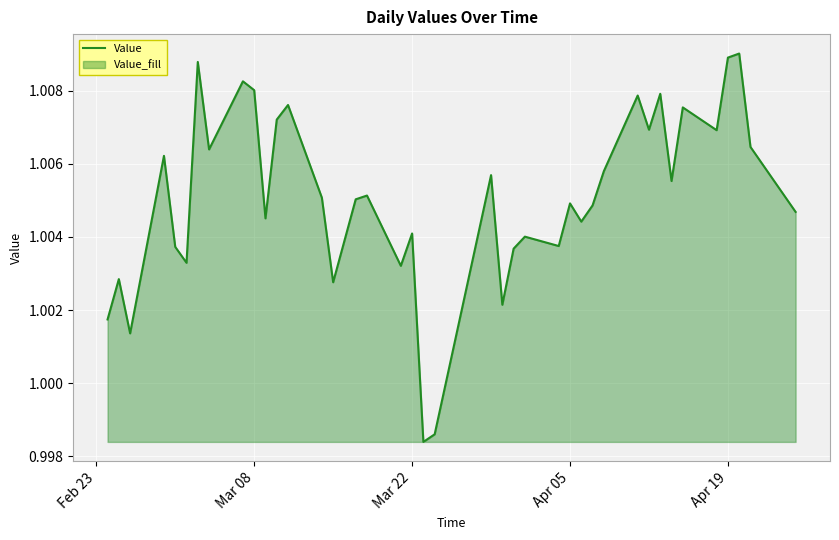

The value at Mar 08 is 1.6. True or false?

False